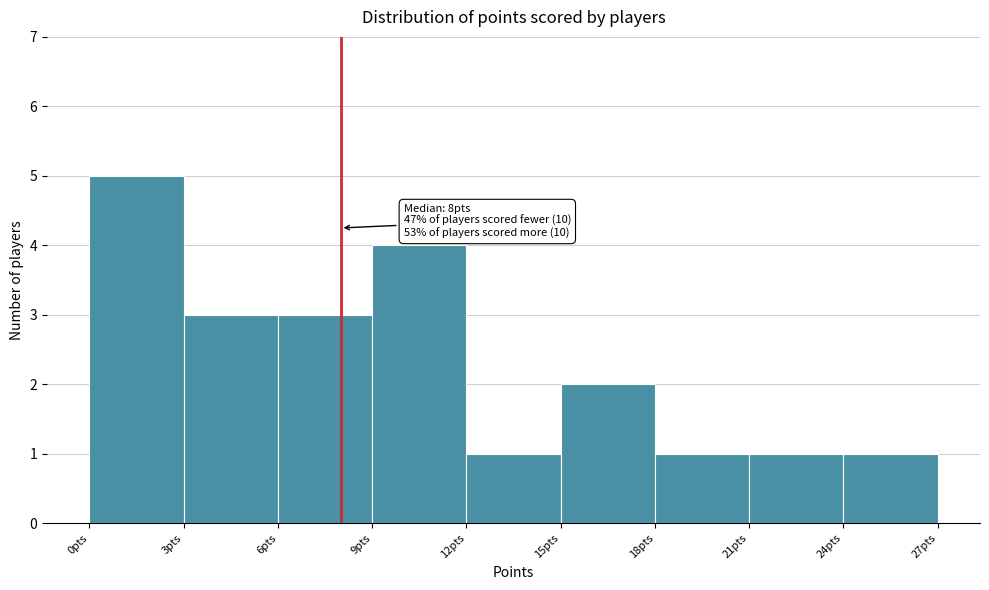

Which range on the x-axis has the tallest bar?

0 to 3